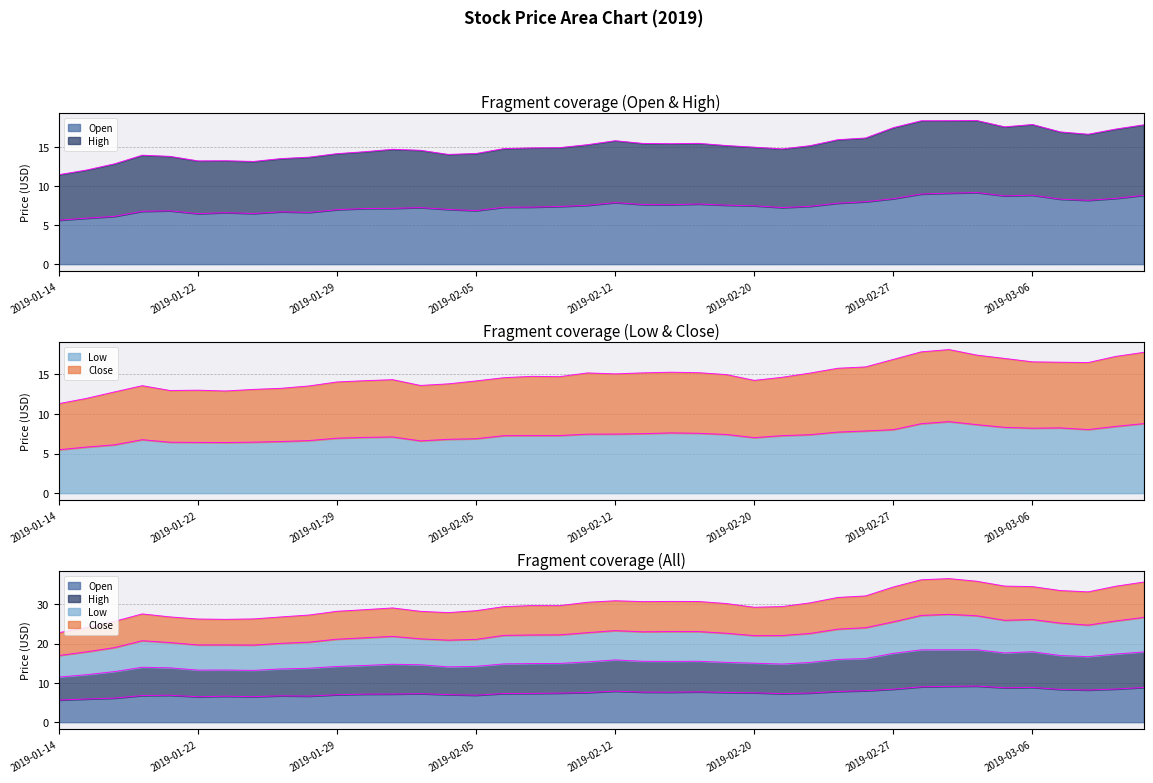

At which label does High reach its minimum?

2019-01-14